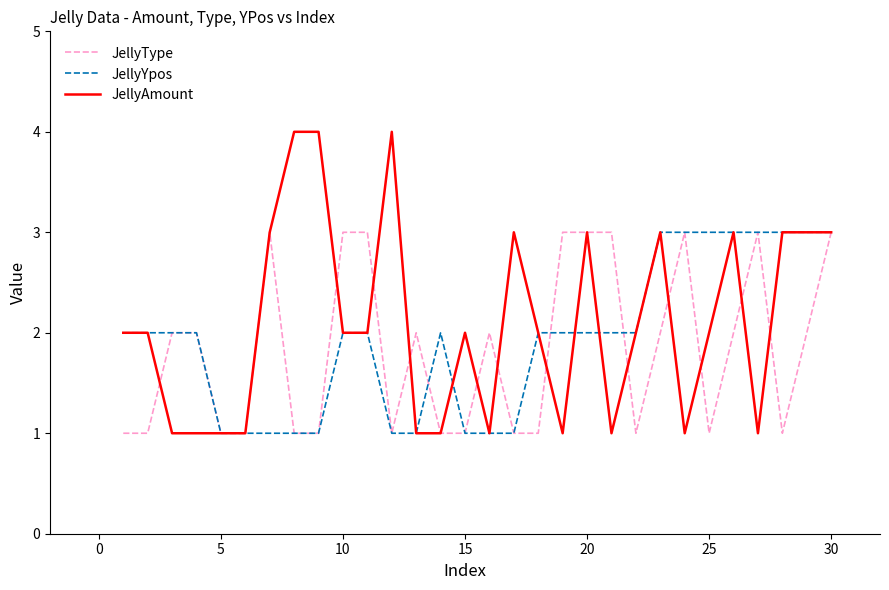

Rank the series by their average value, from highest to lowest.

JellyAmount, JellyYpos, JellyType